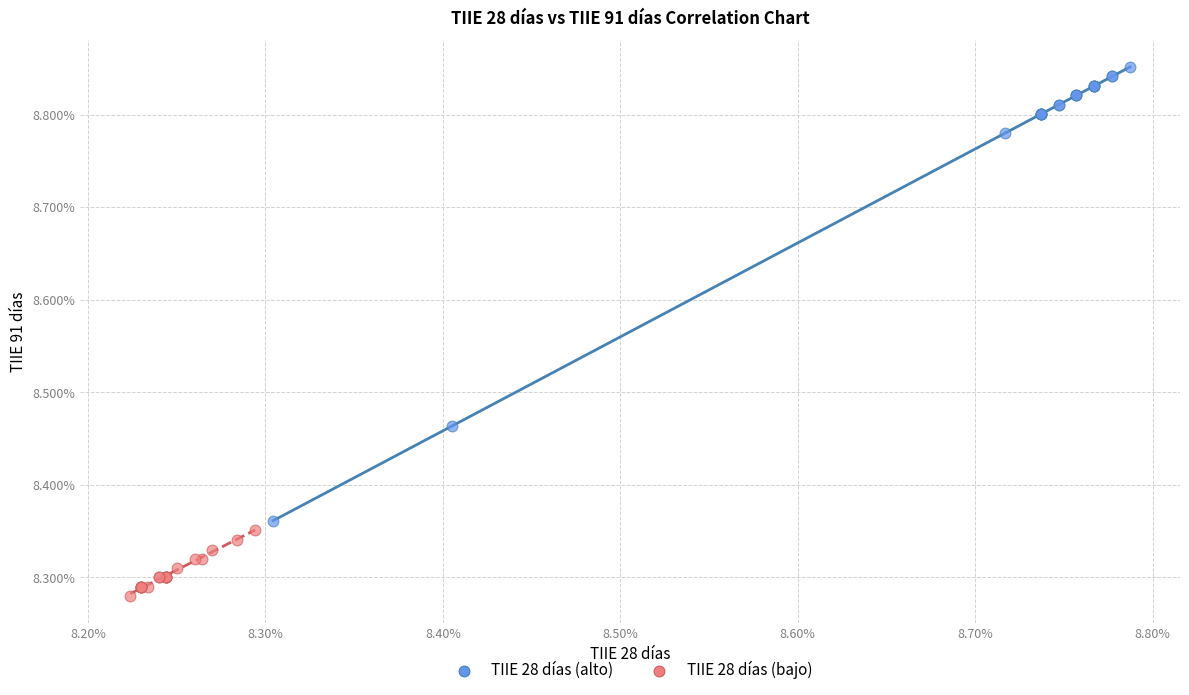

Which series contains the lowest Y value?

TIIE 28 días (bajo)